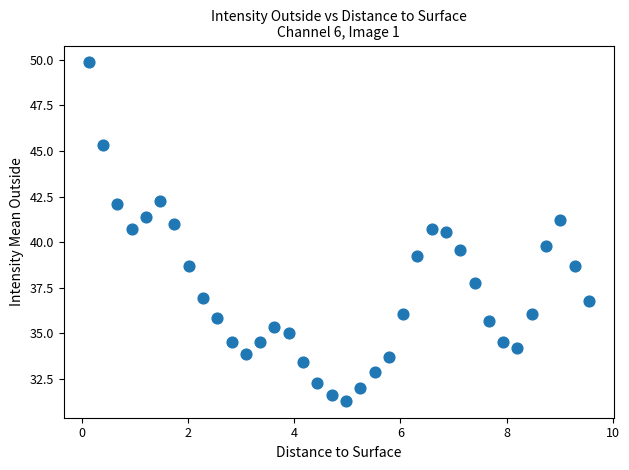

What is the range of X values (max minus min)?

9.4